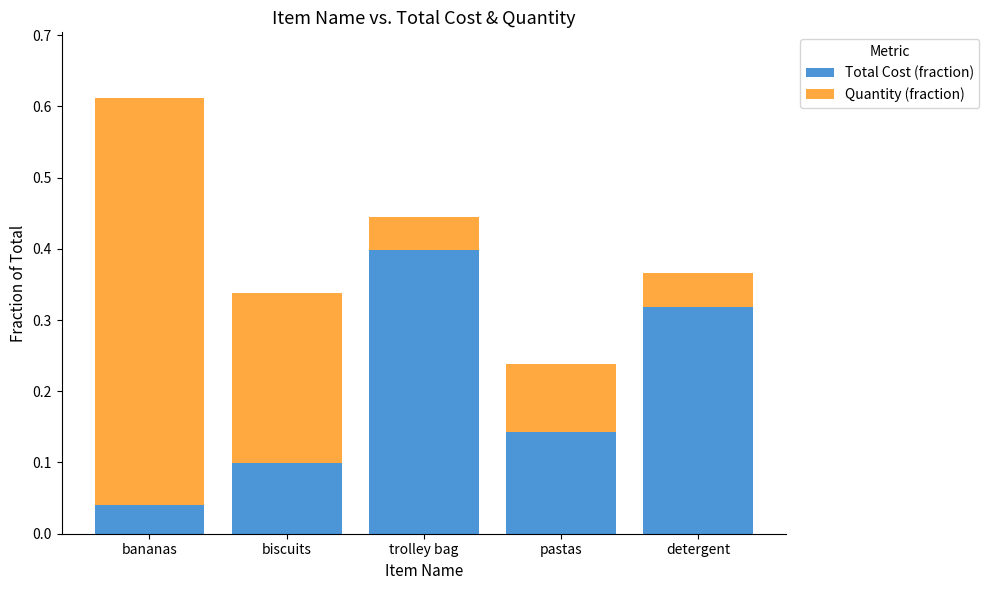

Count the Total Cost (fraction) values in the range 0 to 1.

5